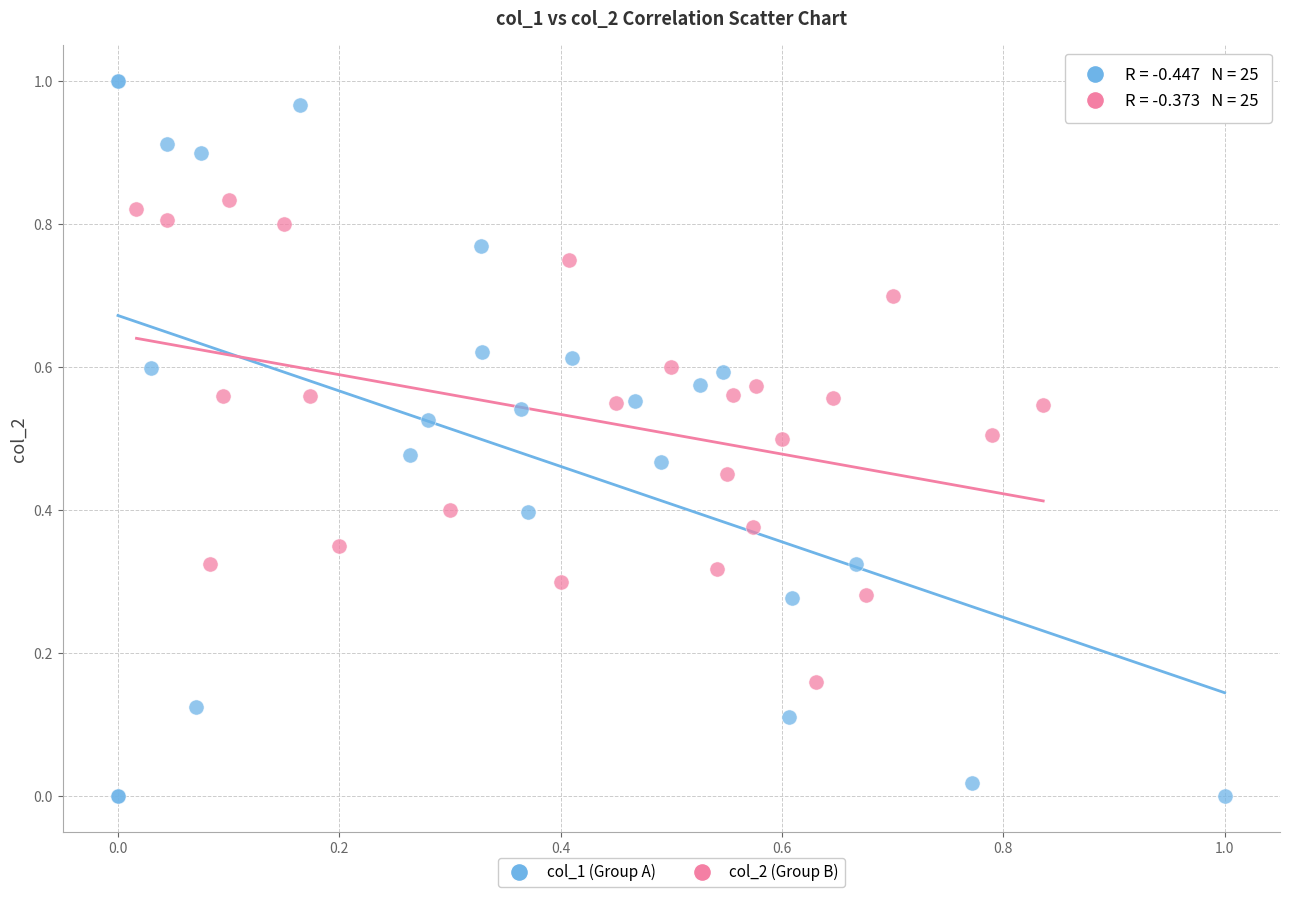

Which series contains the lowest Y value?

col_1 (Group A)